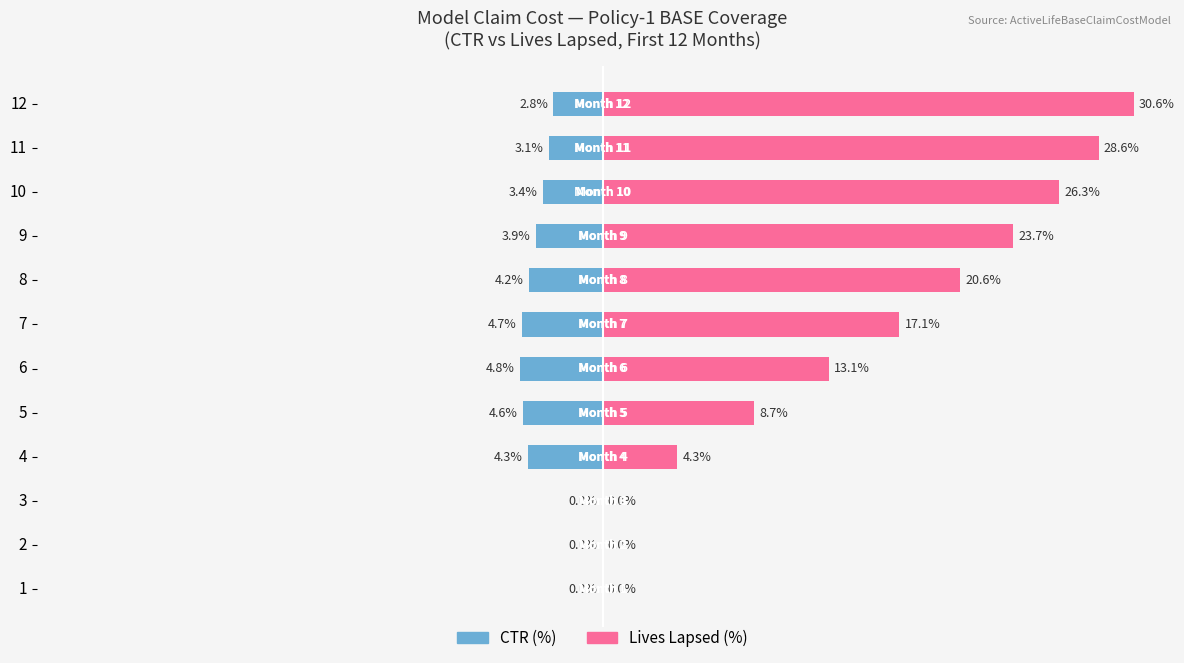

The Lives Lapsed (%) series shows 20.6 at 1. True or false?

False